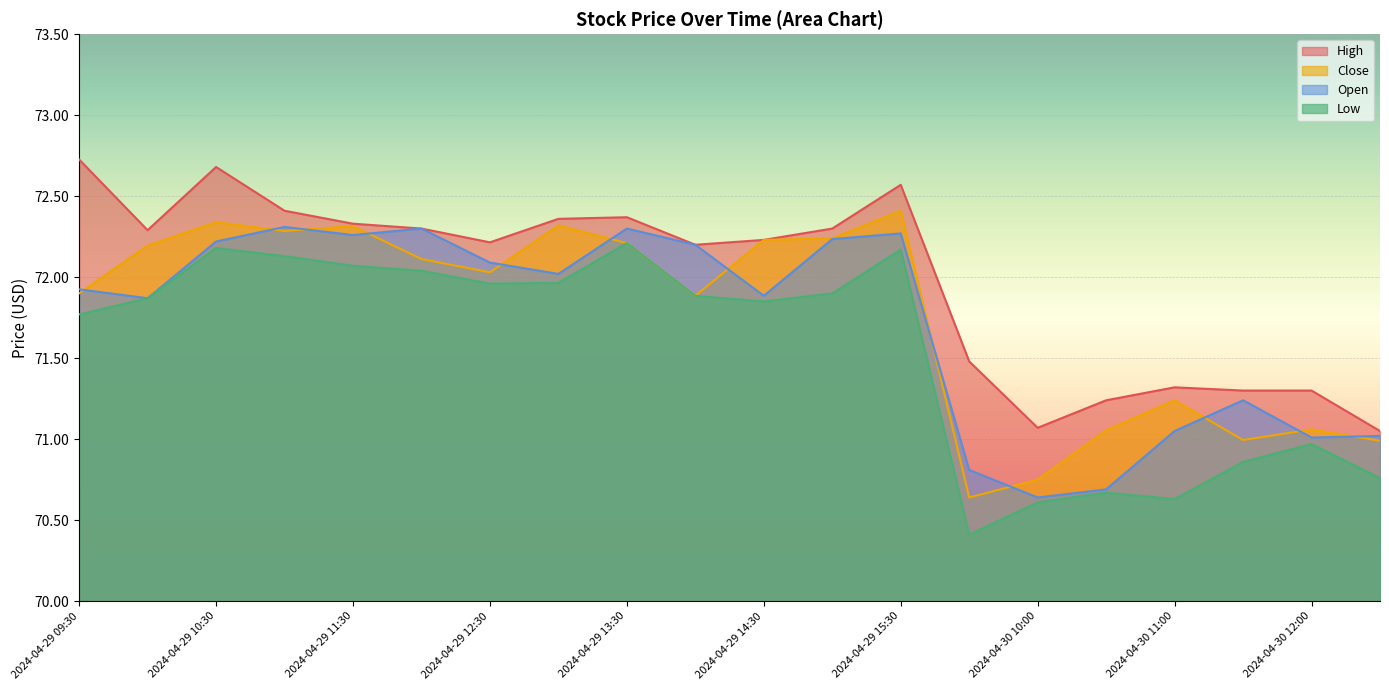

Which has a higher value, 2024-04-30 12:00 or 2024-04-29 09:30?

2024-04-29 09:30